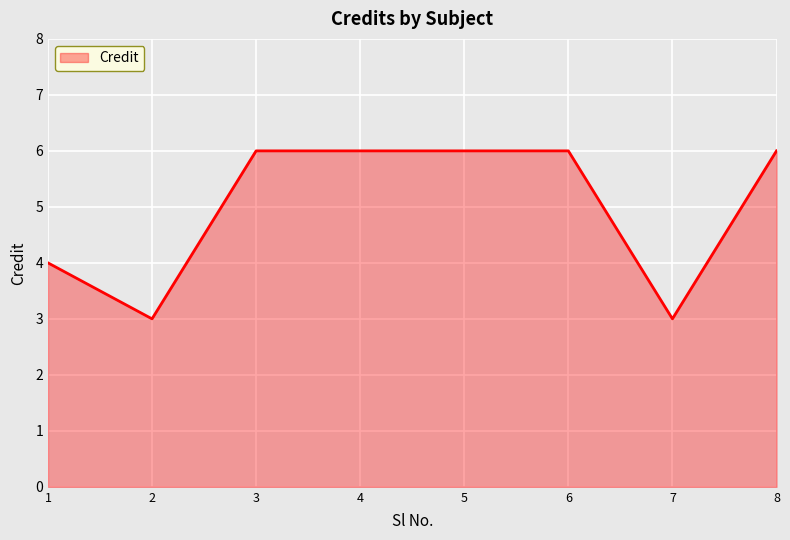

Where is the first local minimum?

2